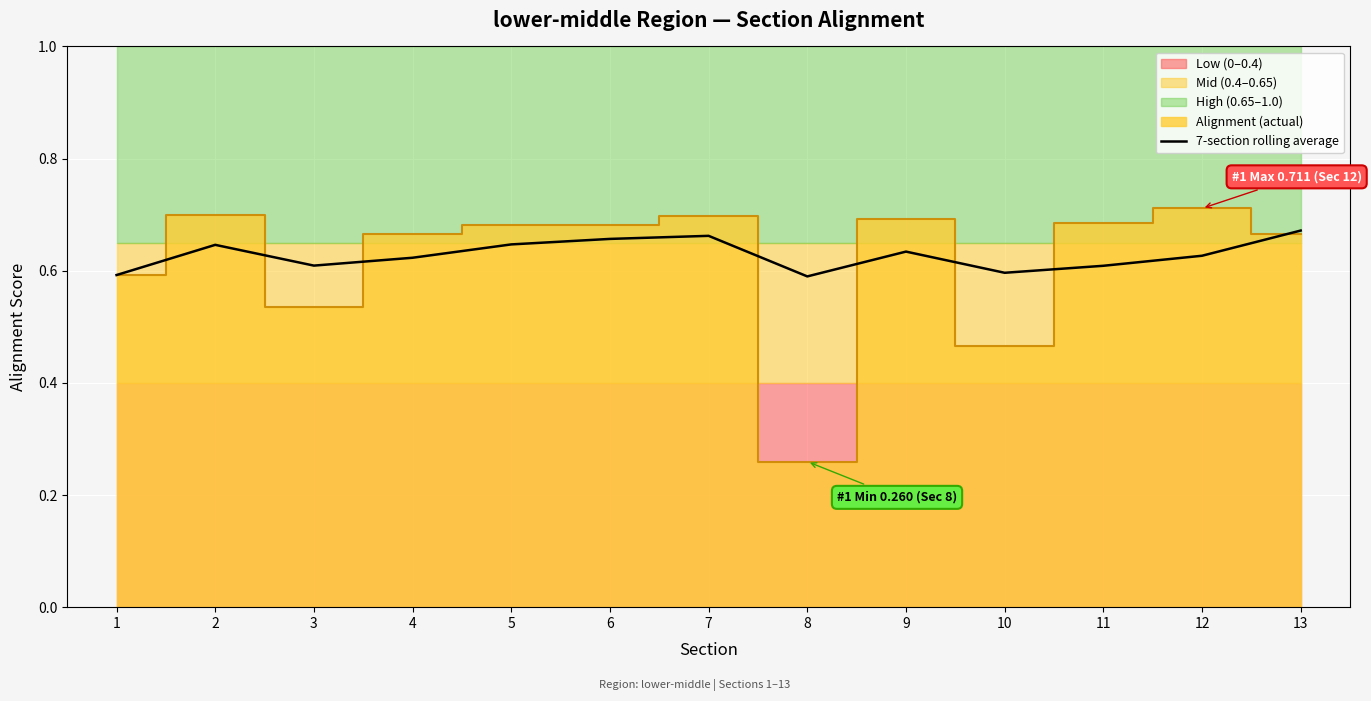

Reading right to left, list all the values displayed in this chart.

13=0.7	12=0.6	11=0.6	10=0.6	9=0.6	8=0.6	7=0.7	6=0.7	5=0.6	4=0.6	3=0.6	2=0.6	1=0.6